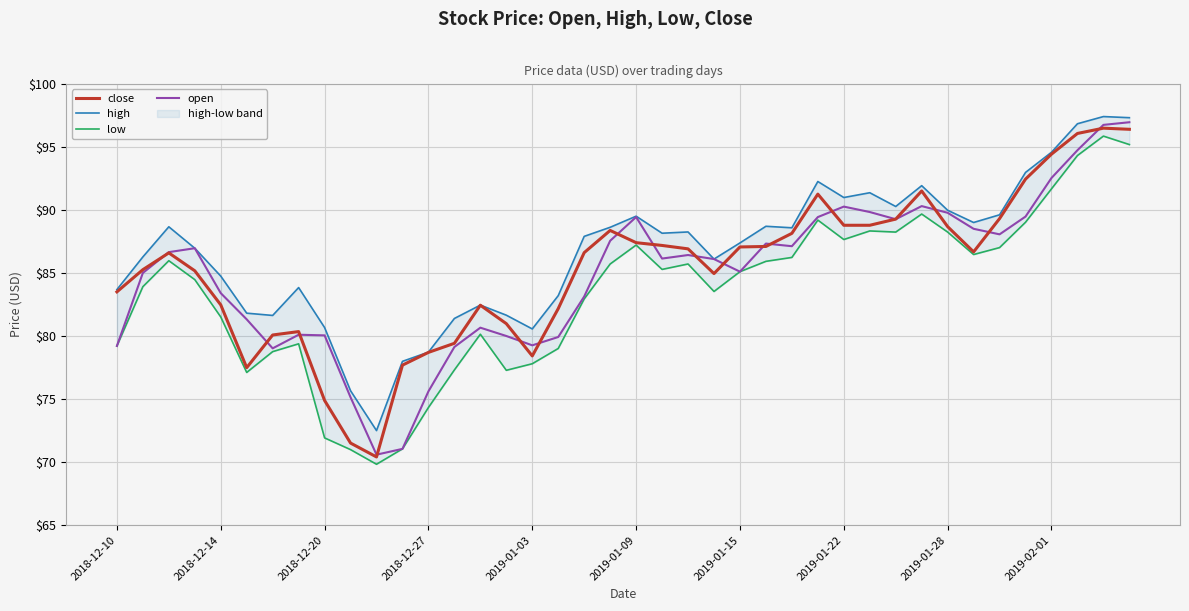

The open series shows 161.9 at 2019-02-01. True or false?

False